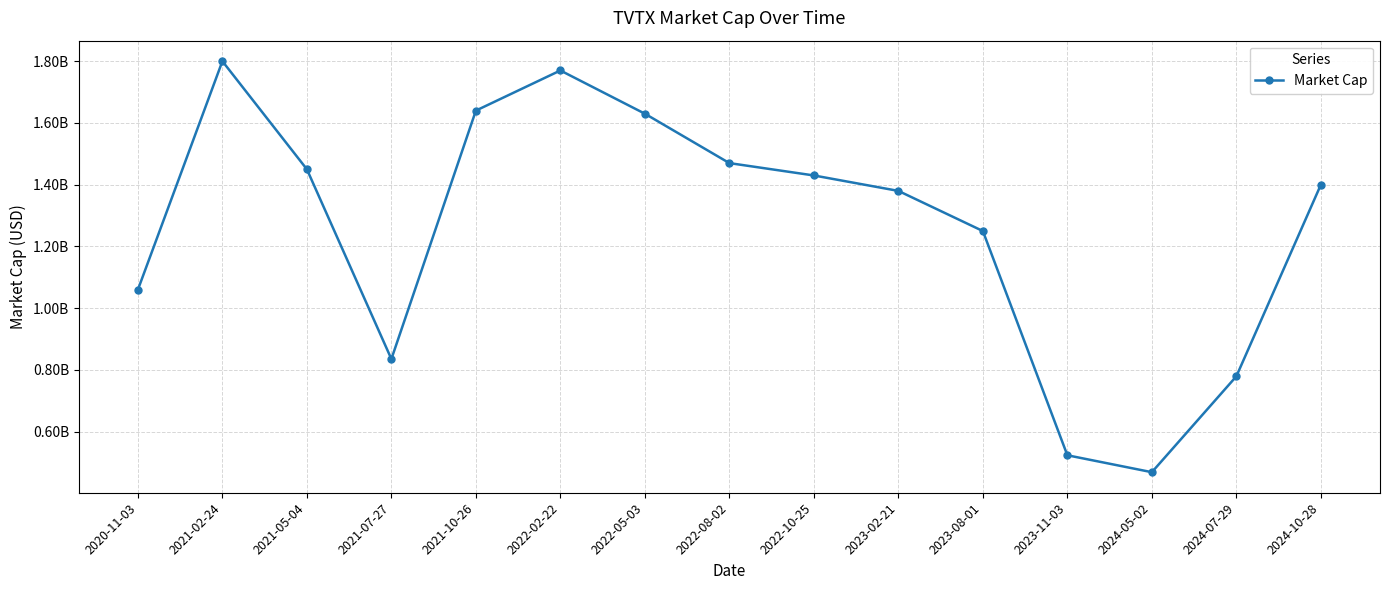

At which category does the data reach its first local peak?

2021-02-24